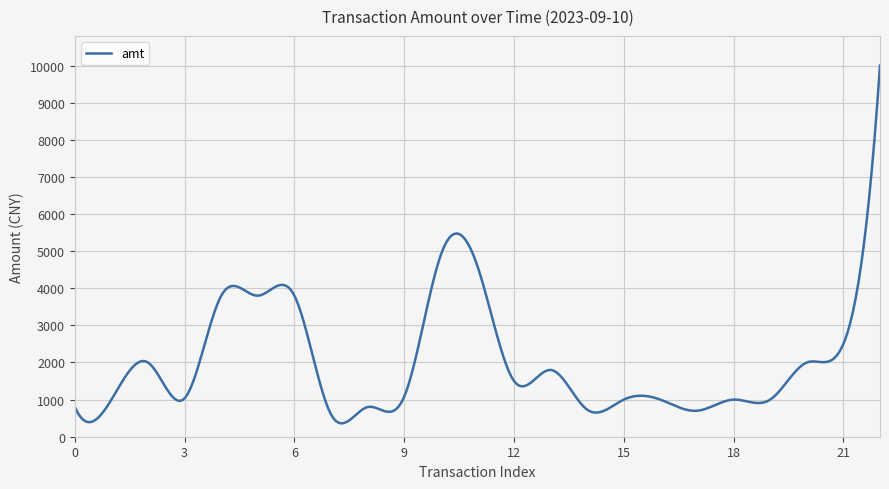

What is the minimum value shown in the chart?

359.8